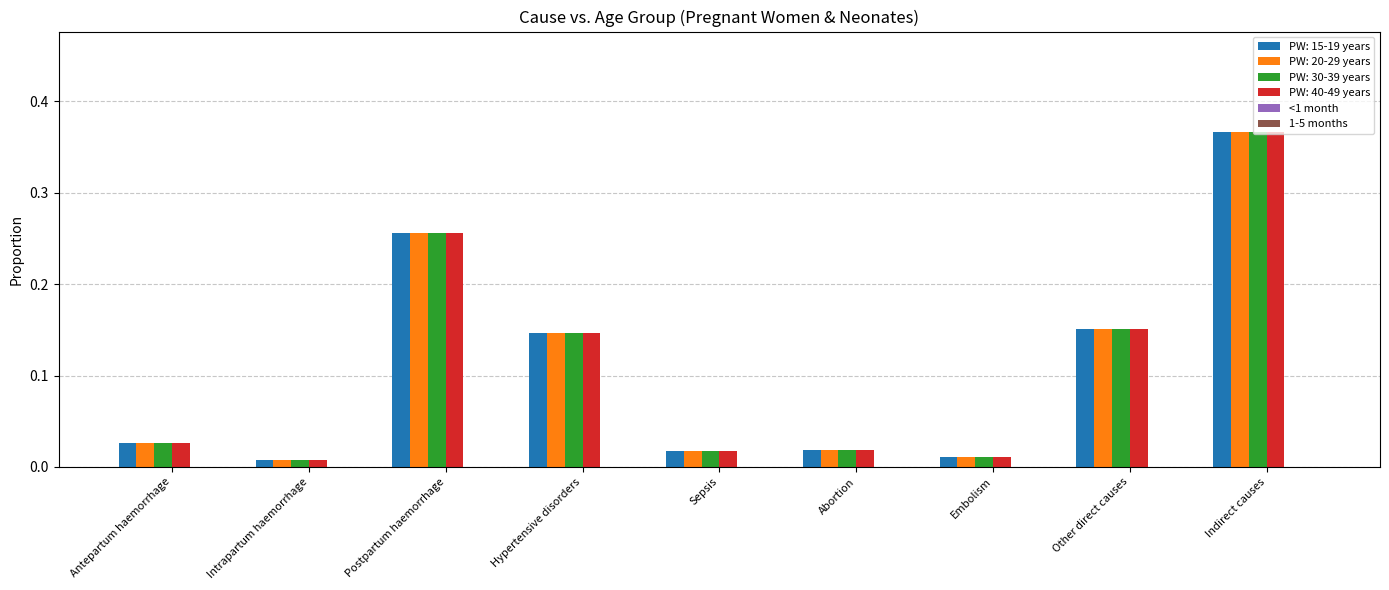

What is the sum of all PW: 15-19 years values?

1.0